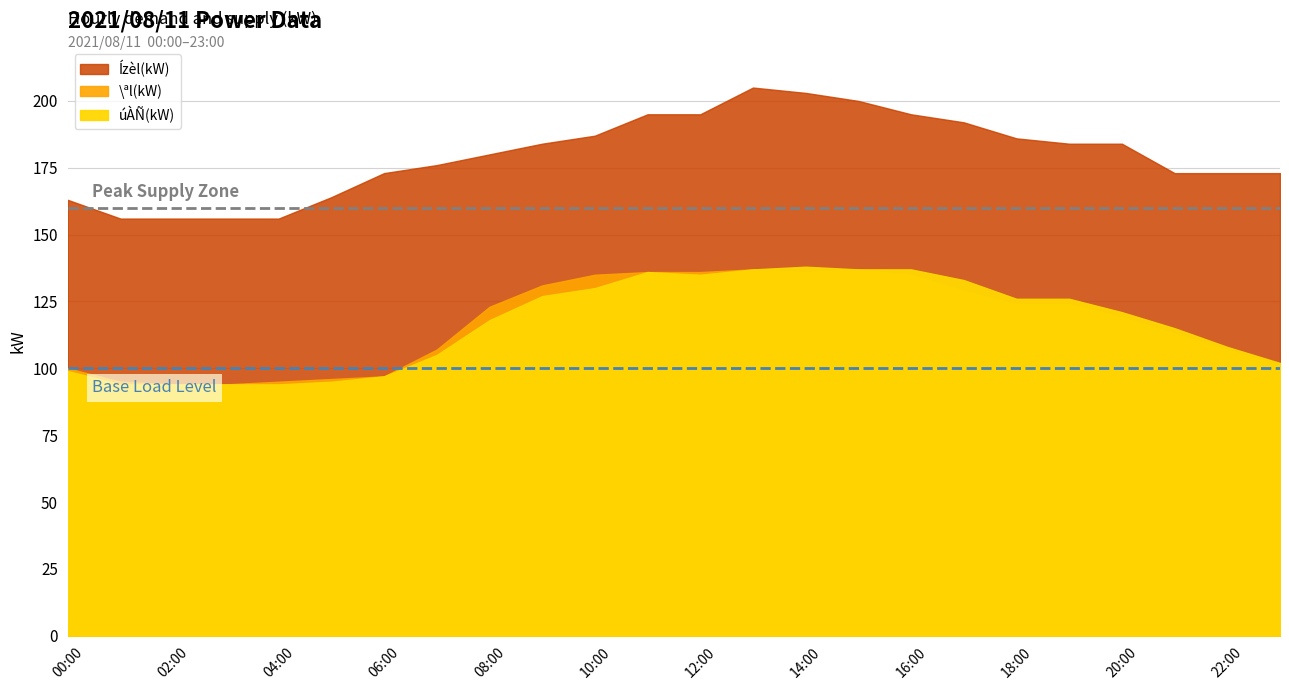

Between 09:00 and 13:00, which series saw the biggest shift?

Ízèl(kW)